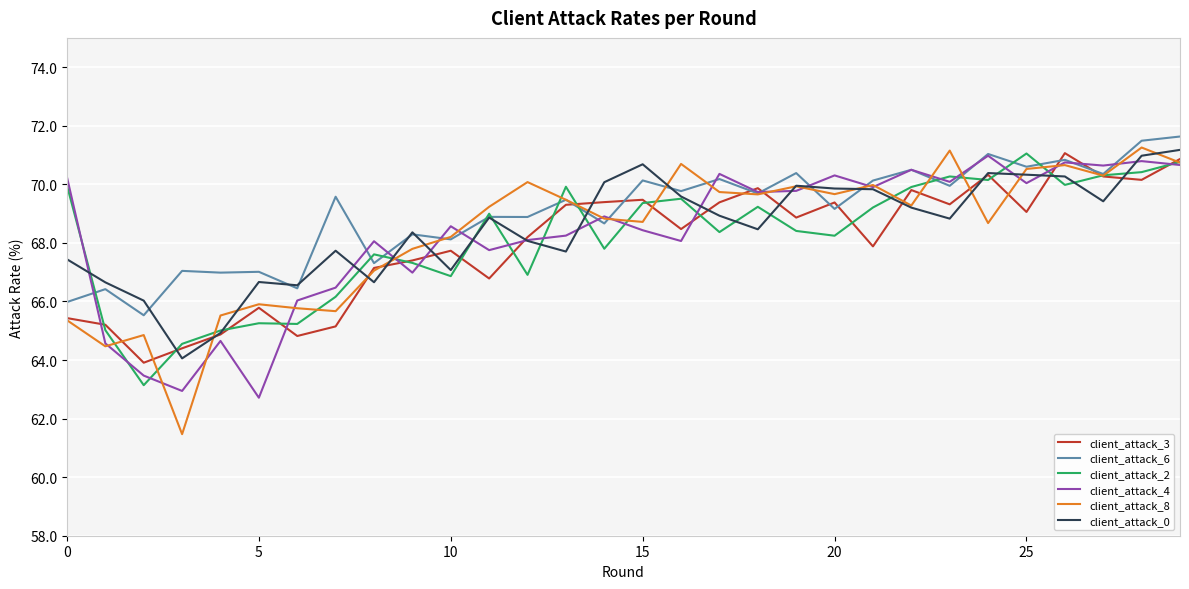

What is the maximum value shown in the chart?

71.6